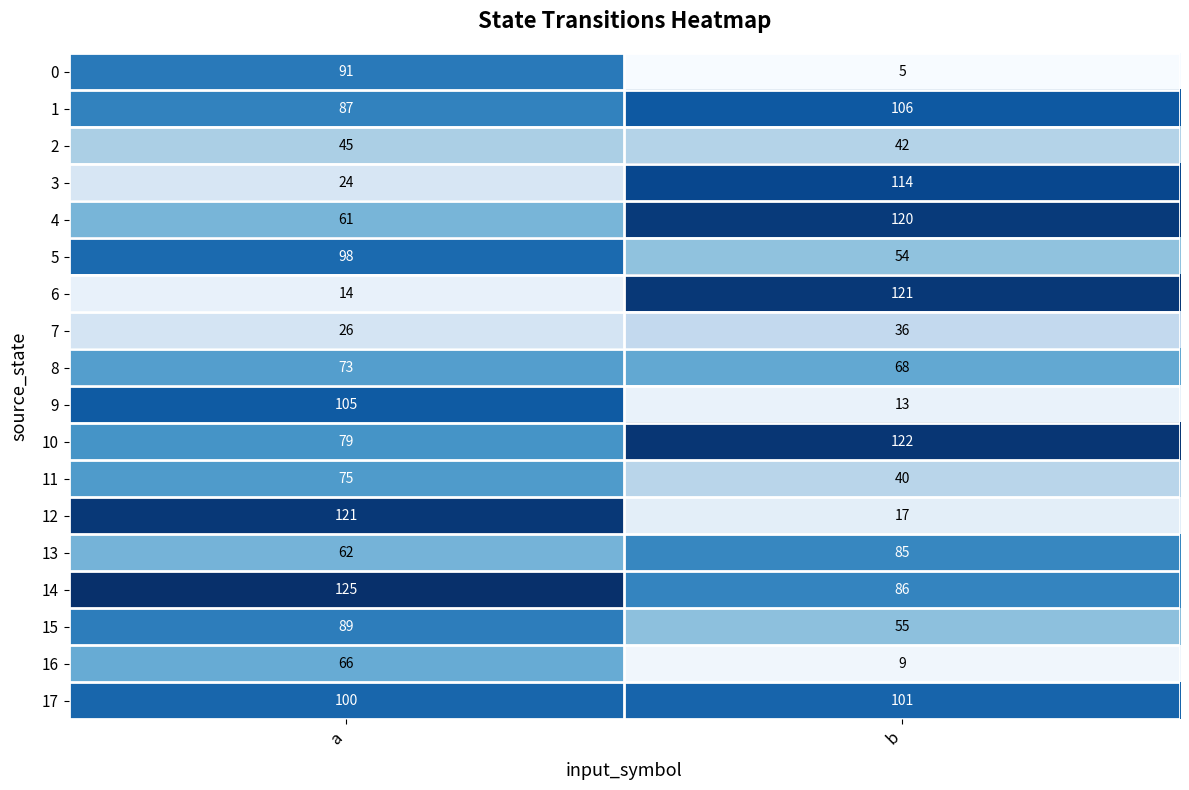

The value of 8 at a is 121. True or false?

False